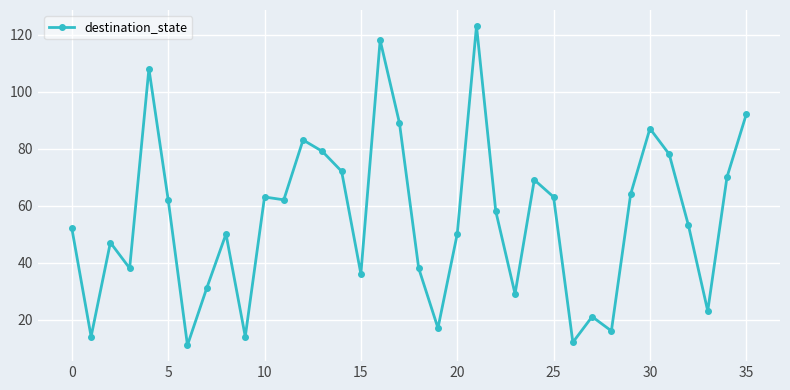

True or false: the data has more than 0 interior local peaks.

True